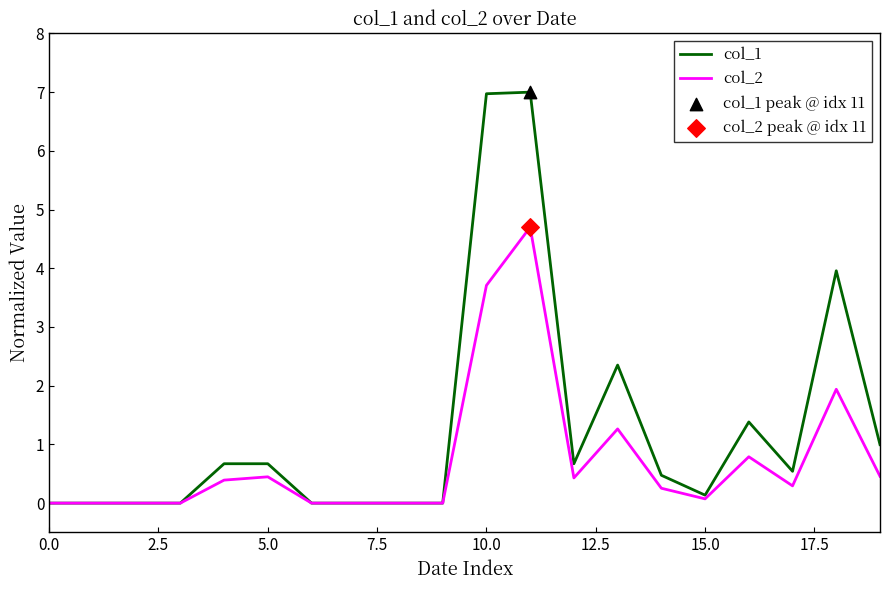

List the series in order of their peak value, lowest first.

col_2, col_1